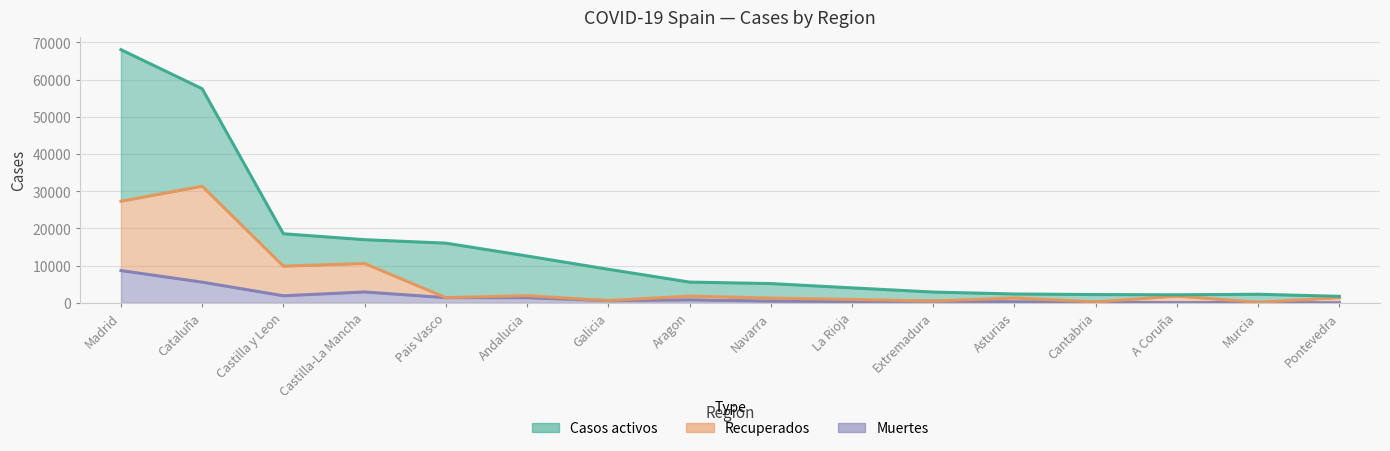

How many categories are shown in the chart?

16